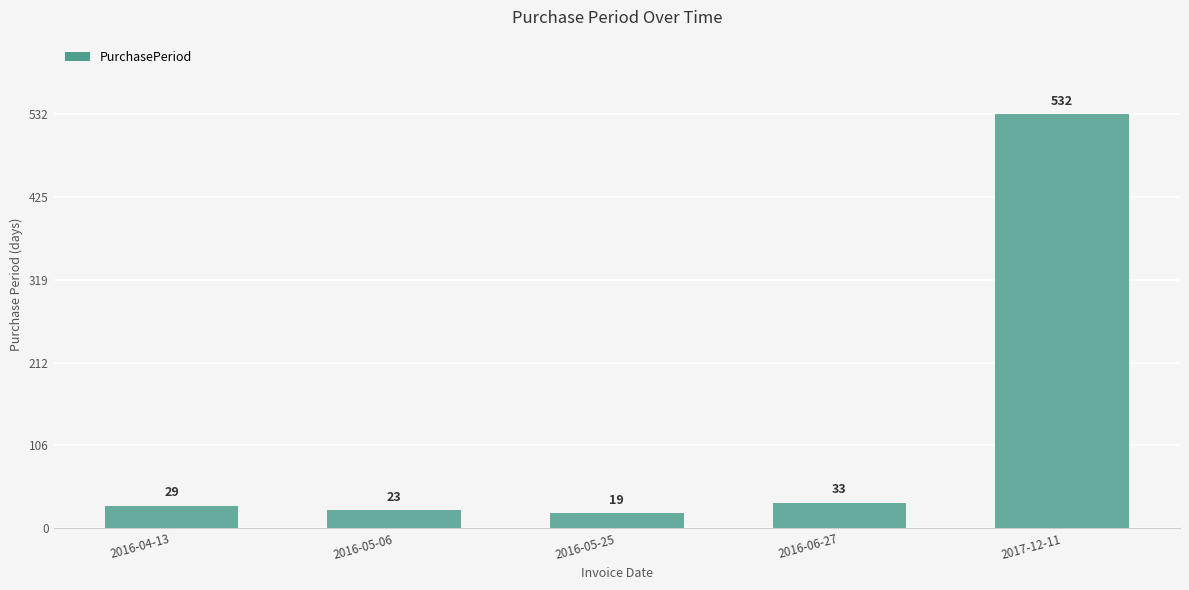

What position from the right is 2016-05-06?

4